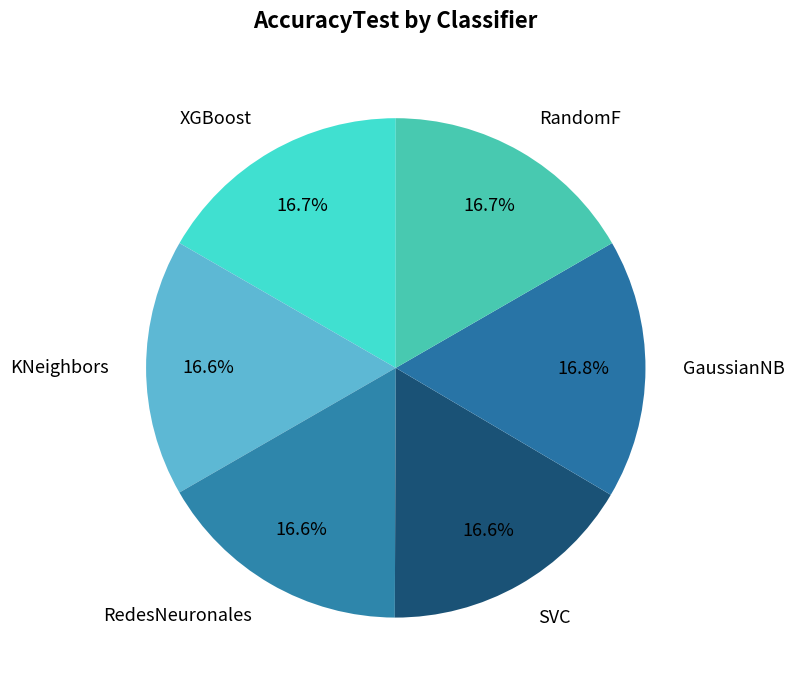

Does SVC account for over 50% of the chart?

No